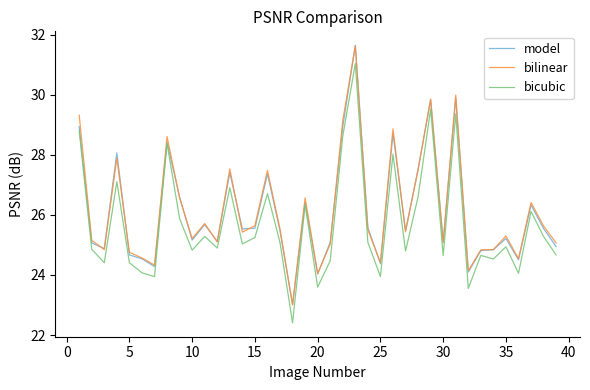

What is the lowest value of the bilinear series?

23.0